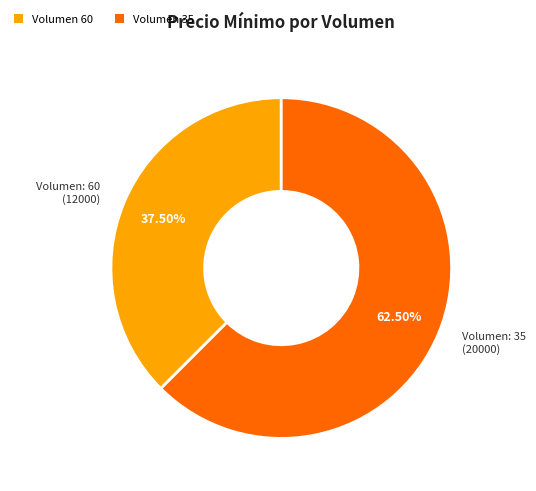

Does any single category account for the majority?

Yes